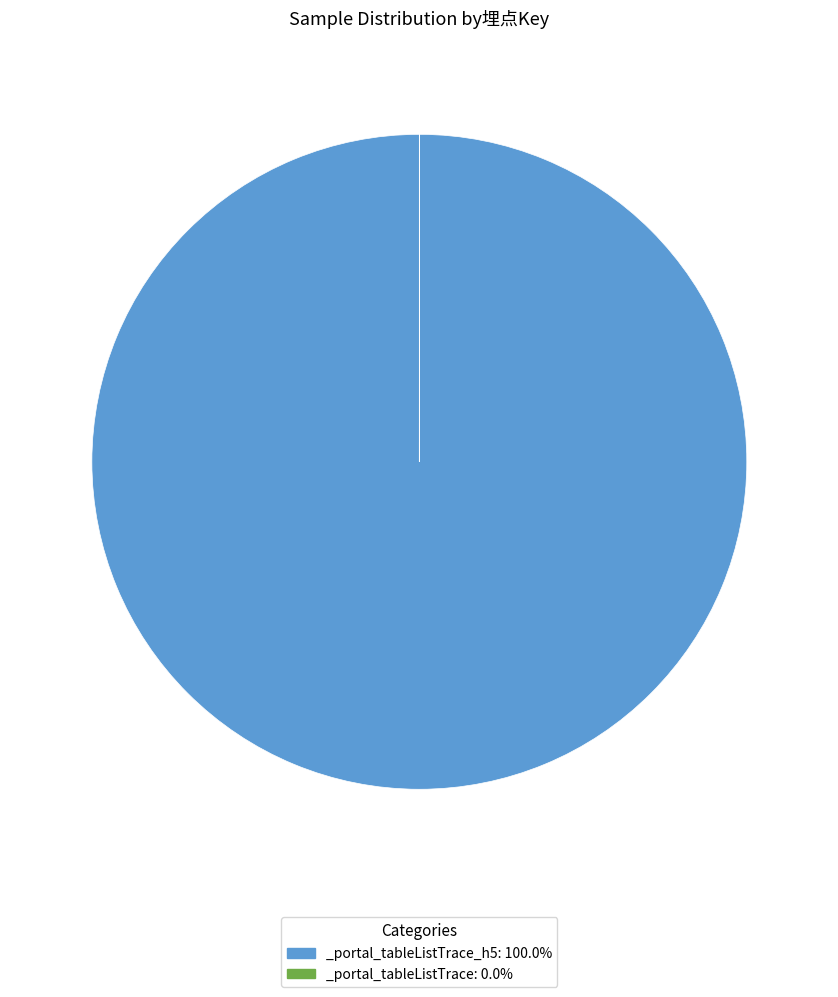

Is there a majority slice in this chart?

Yes